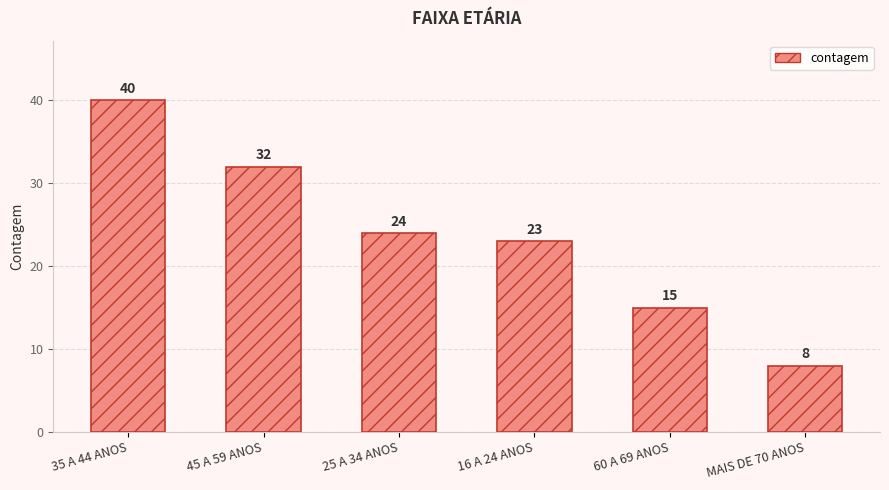

Reading left to right, extract all data points from this chart.

35 A 44 ANOS=40	45 A 59 ANOS=32	25 A 34 ANOS=24	16 A 24 ANOS=23	60 A 69 ANOS=15	MAIS DE 70 ANOS=8